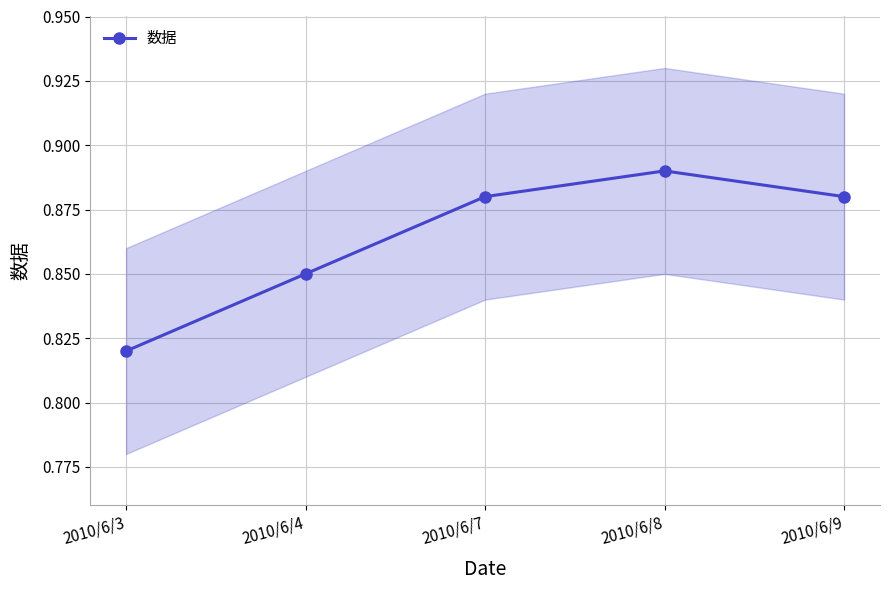

What is the difference between the maximum and minimum values?

0.1